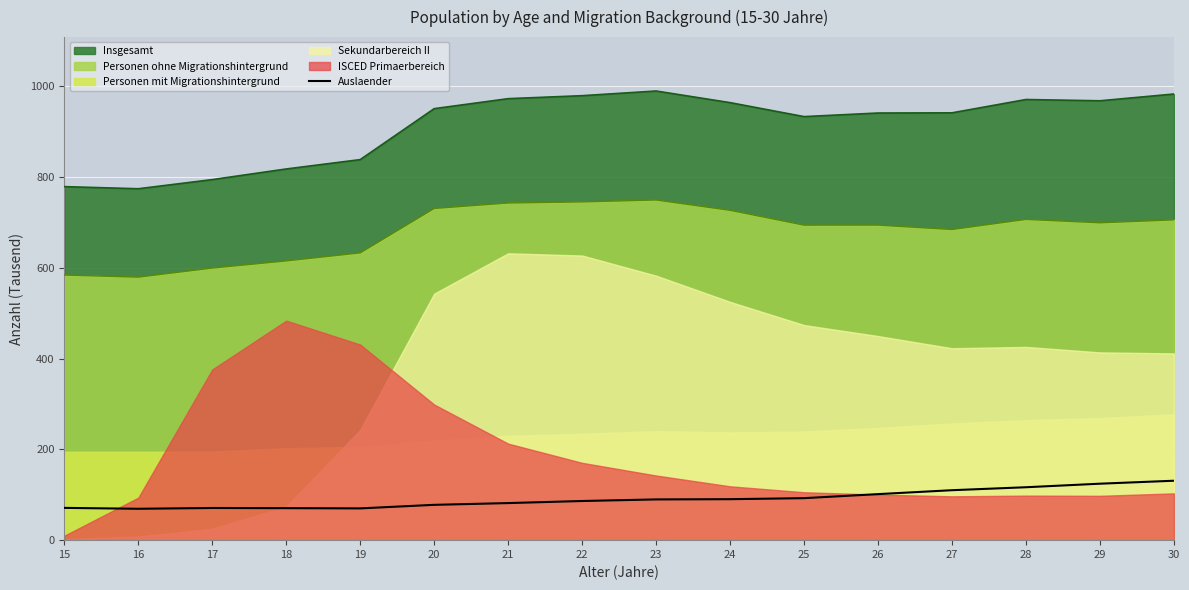

The value of Personen ohne Migrationshintergrund at 26 is 693.8. True or false?

True